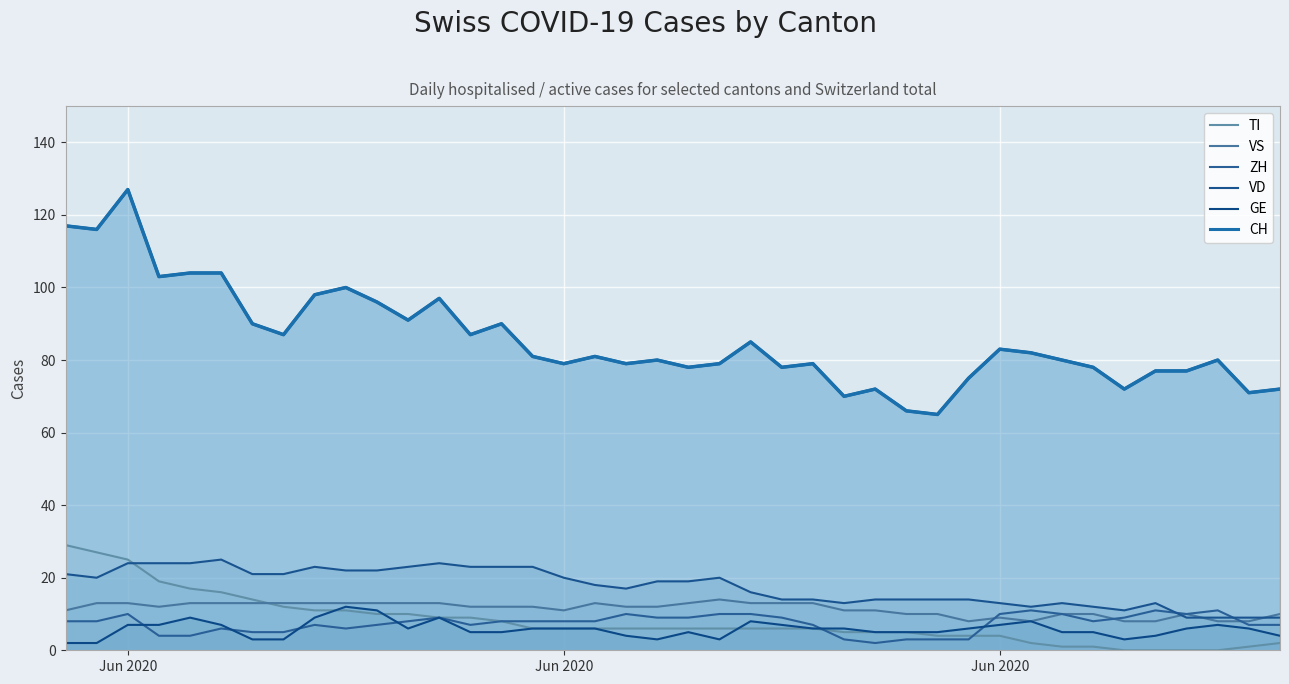

At which category is the sum across all series the highest?

Jun 2020